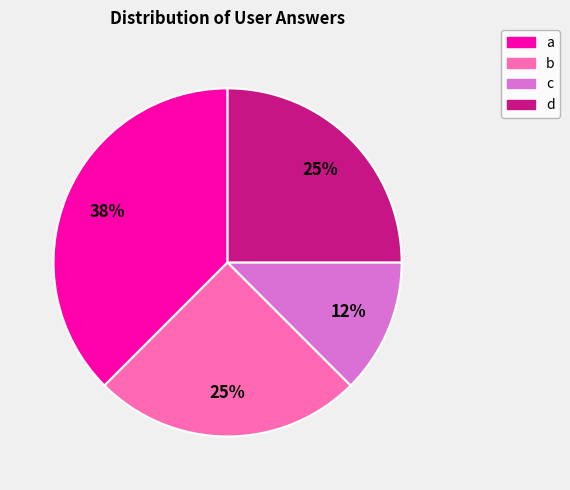

Does d account for over 50% of the chart?

No